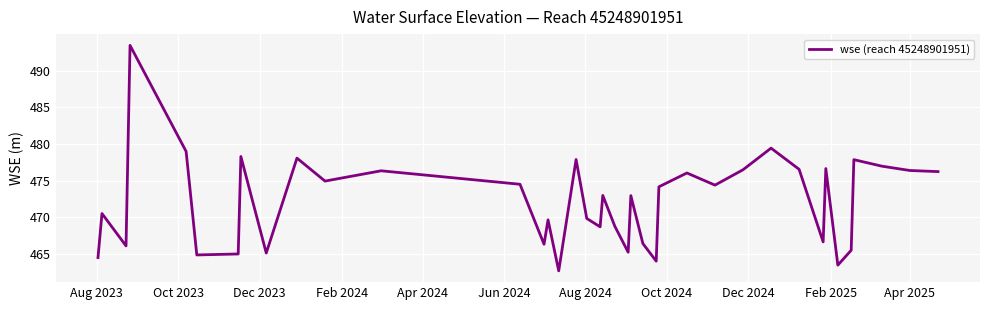

What is the difference between the maximum and minimum values?

30.7